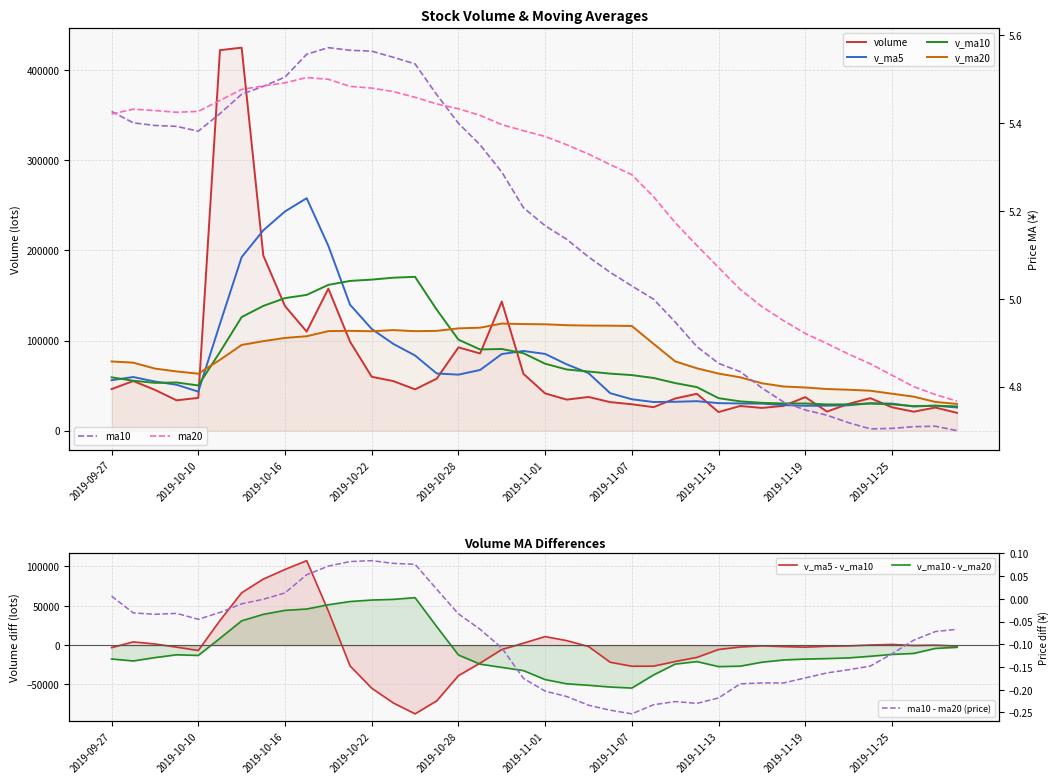

What is the sum of all volume values?

2958835.7